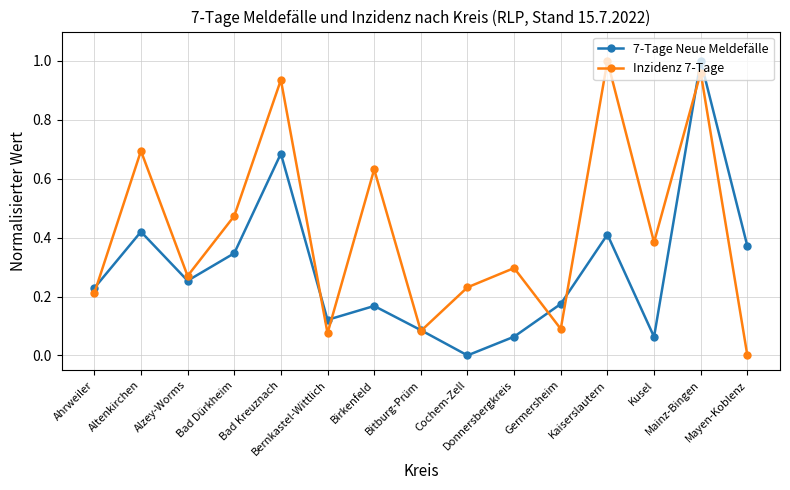

Does the chart have visible grid lines?

Yes